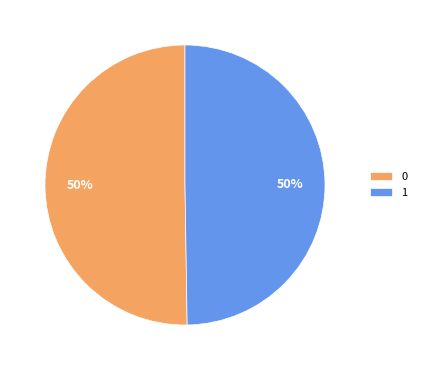

Do 0 and 1 together represent more than half of the pie?

Yes